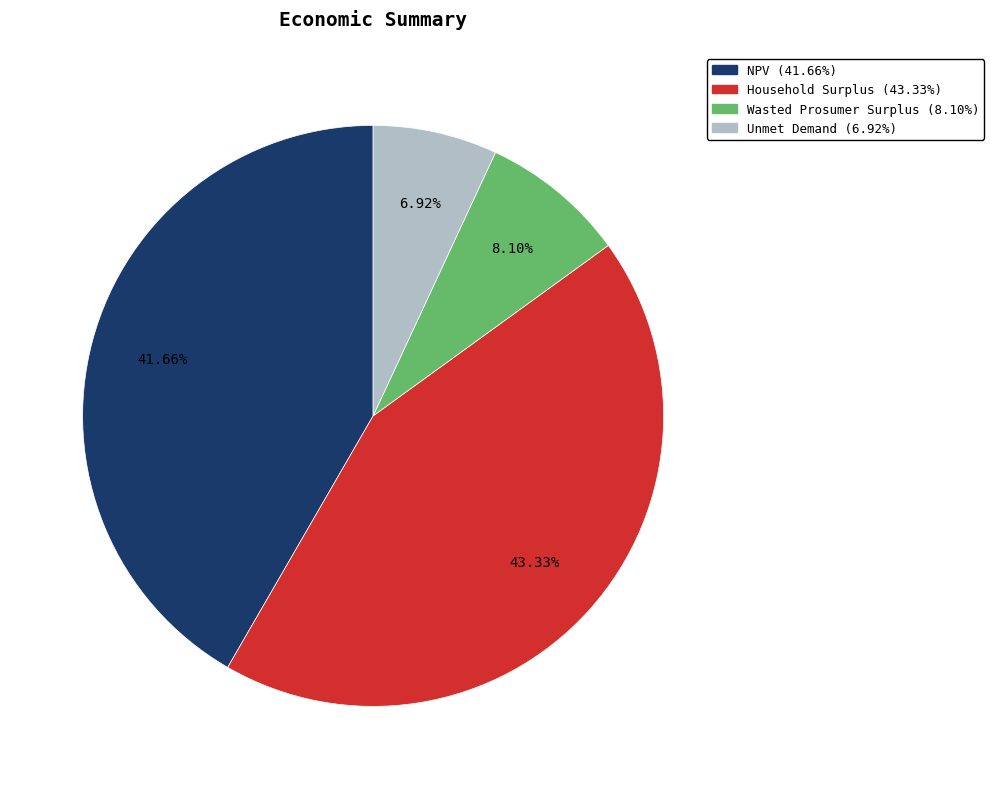

Is it true that Household Surplus is 43% of the pie?

True